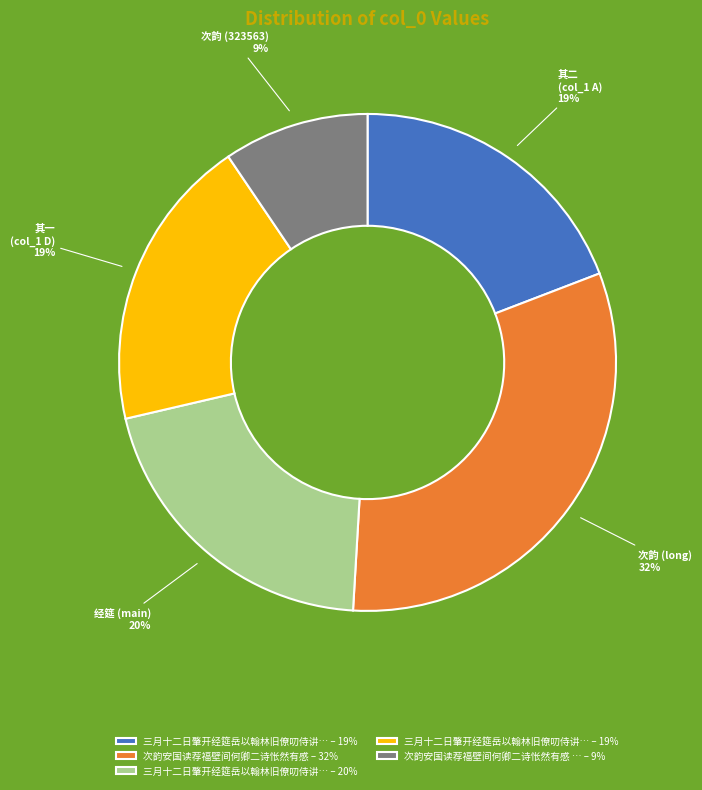

Does any single category account for the majority?

No